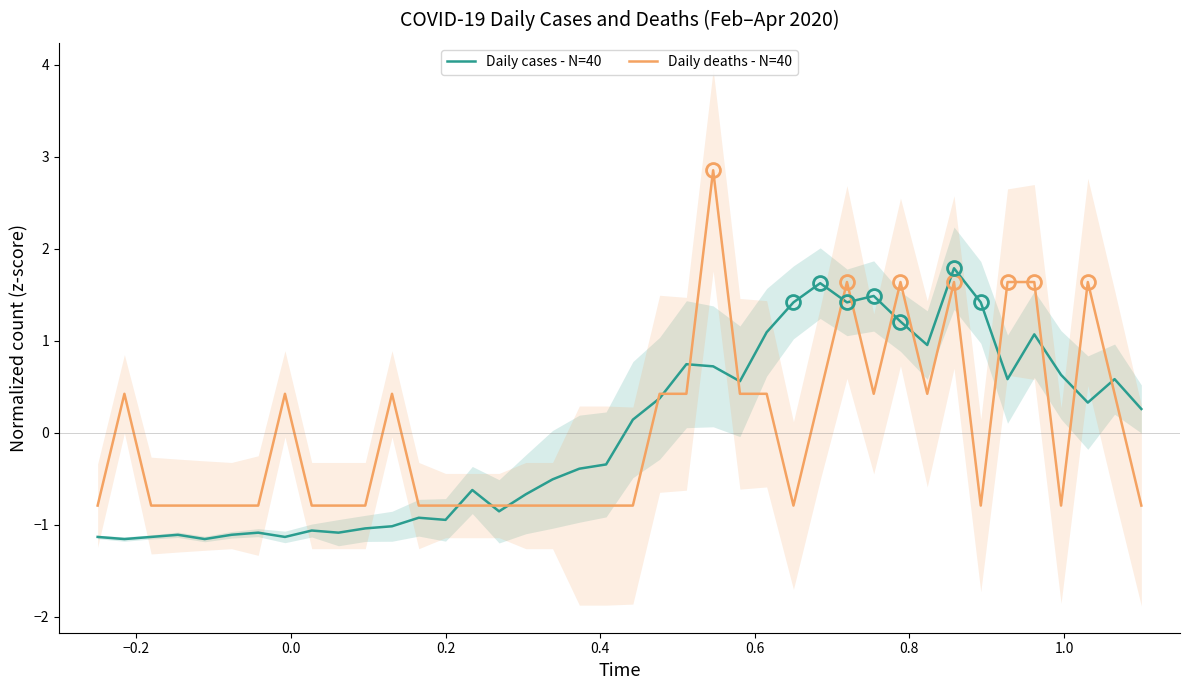

What is the lowest value of the Daily deaths - N=40 series?

-0.8